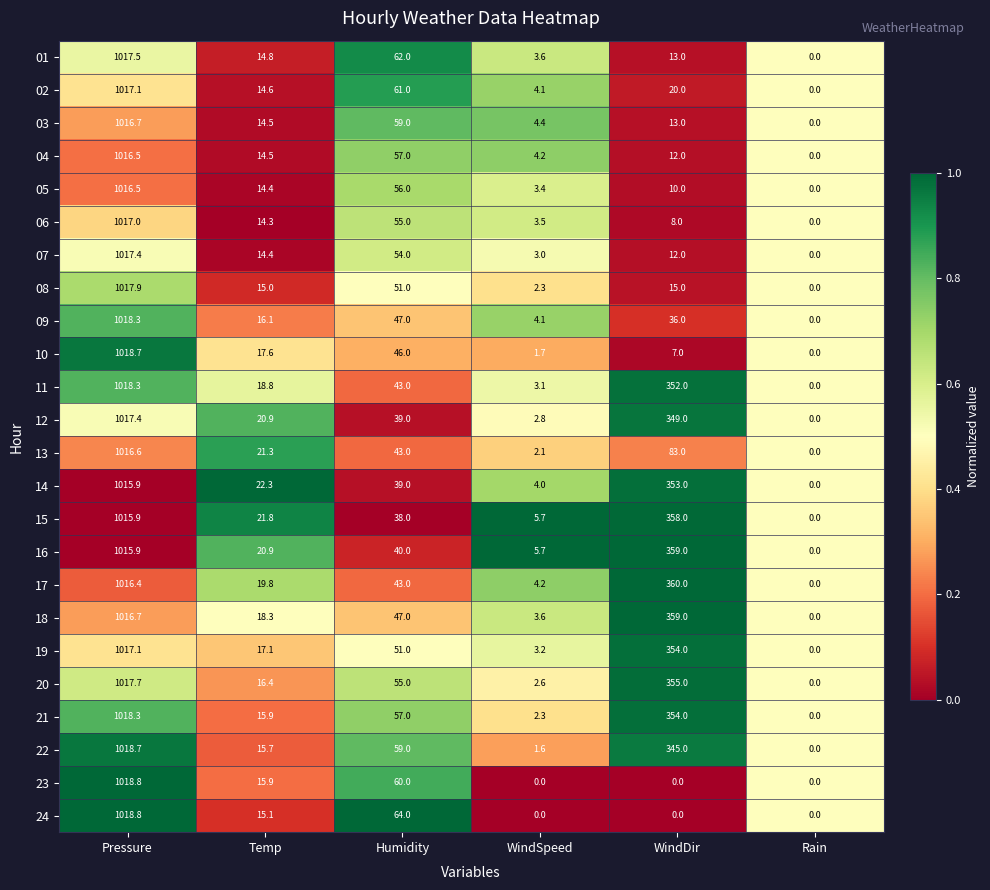

True or false: 11 has a value of 43.0 at Humidity.

True